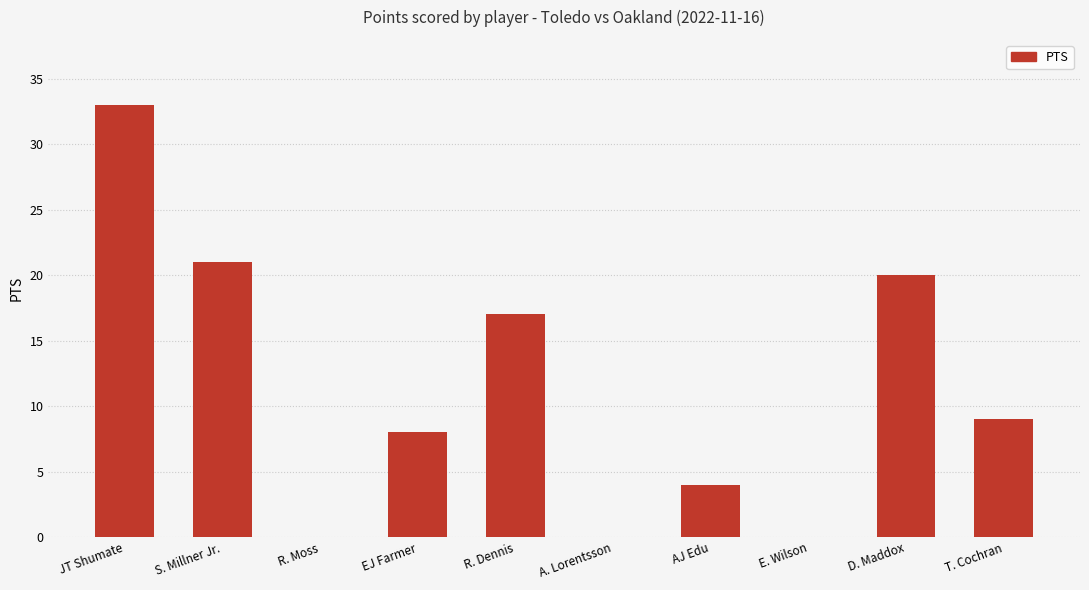

Reading right to left, list all the values displayed in this chart.

9	20	0	4	0	17	8	0	21	33